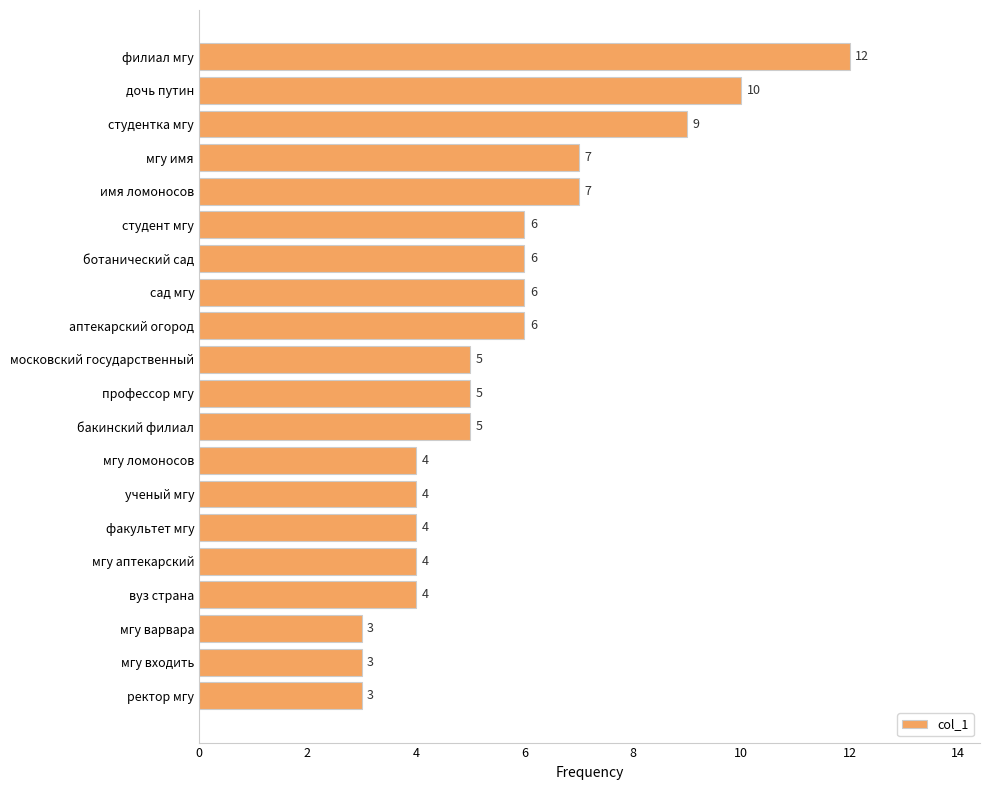

Approximately how many times larger is the value at аптекарский огород compared to факультет мгу?

1.5